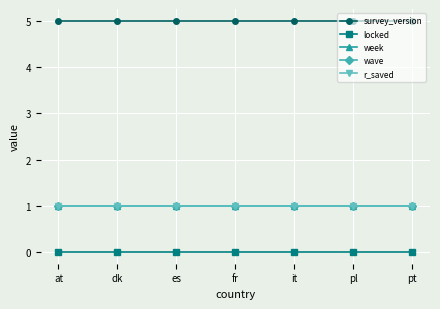

Between at and pl, which is larger?

at